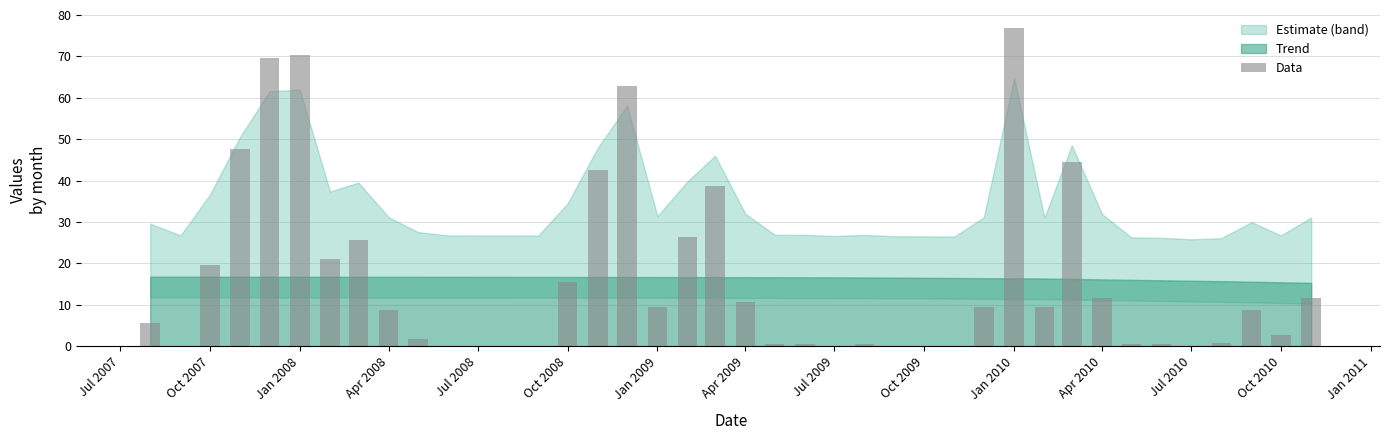

Which series has the widest spread of values?

Data